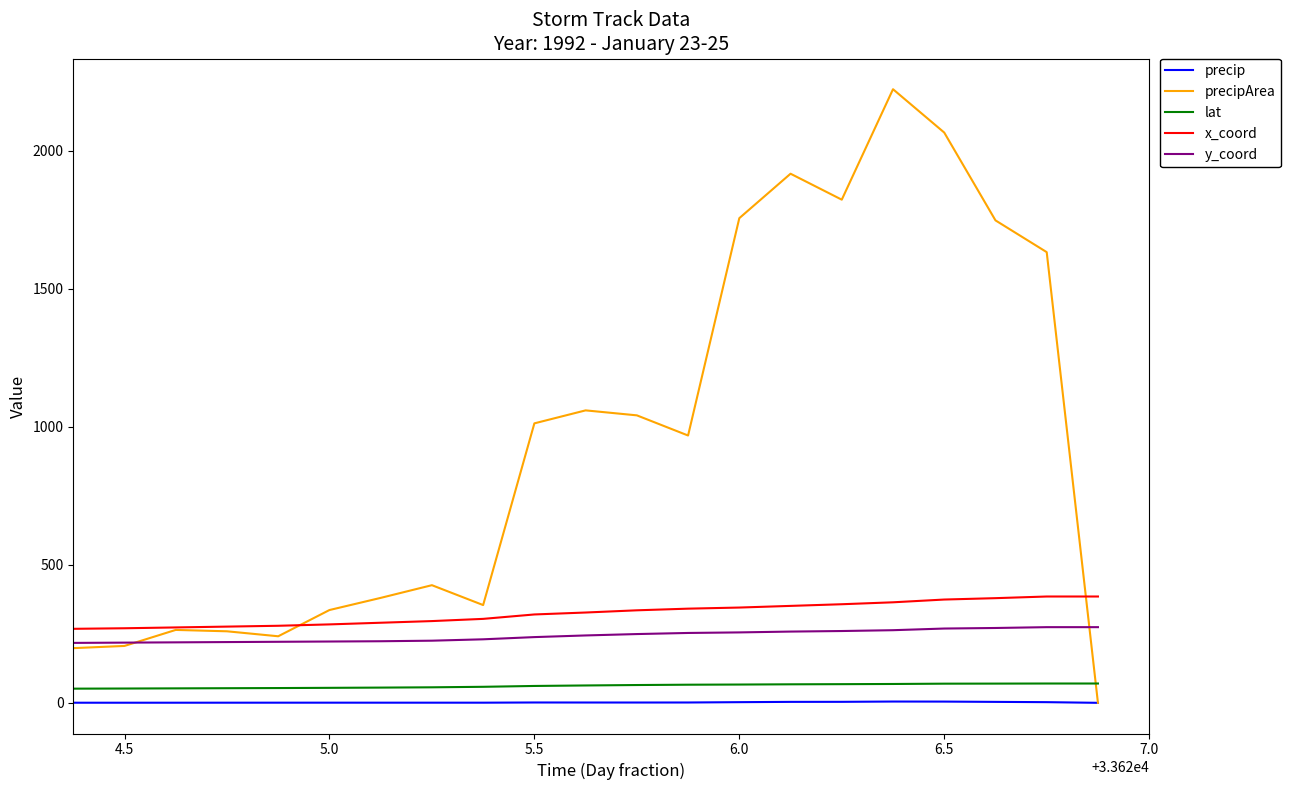

True or false: y_coord and lat cross at least once.

False